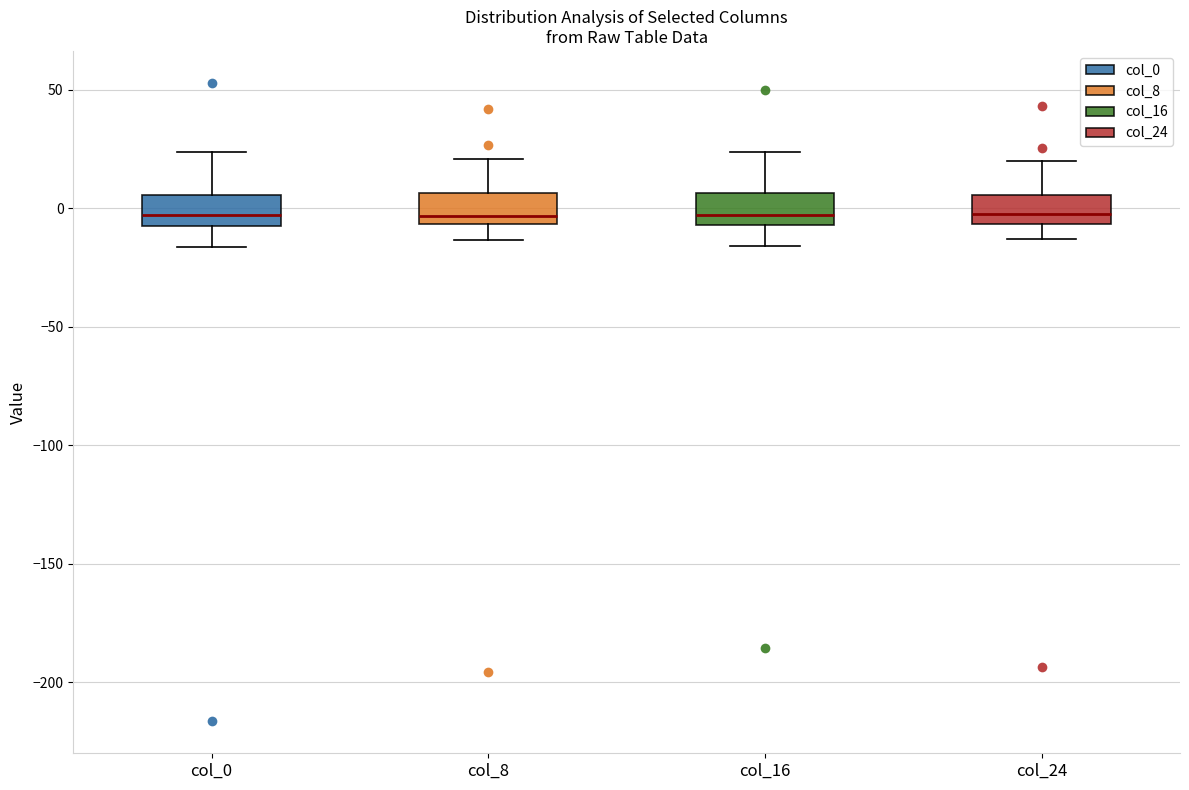

Where is the upper edge of the box for col_8 on the y-axis? The values are not printed on the chart, so give them approximately, as read against the axis.

5